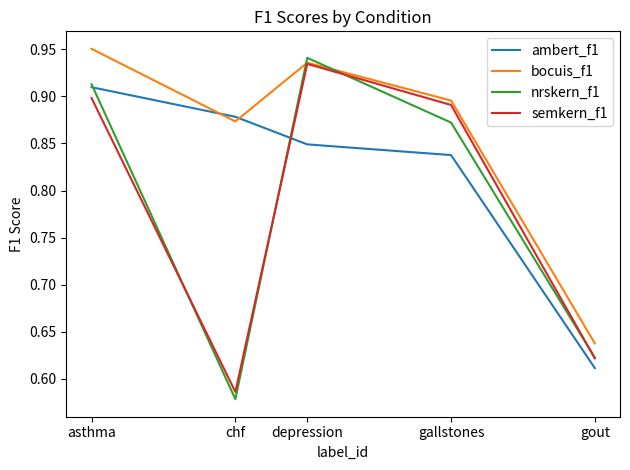

Which series has the largest total across all categories?

bocuis_f1